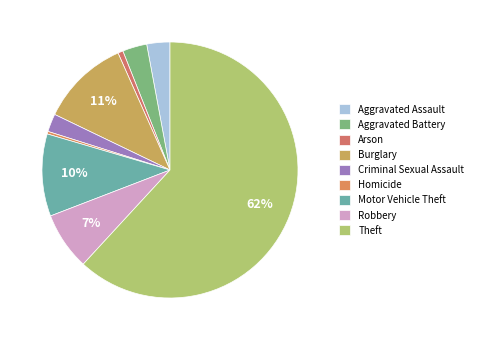

Is it true that Robbery is 7% of the pie?

True